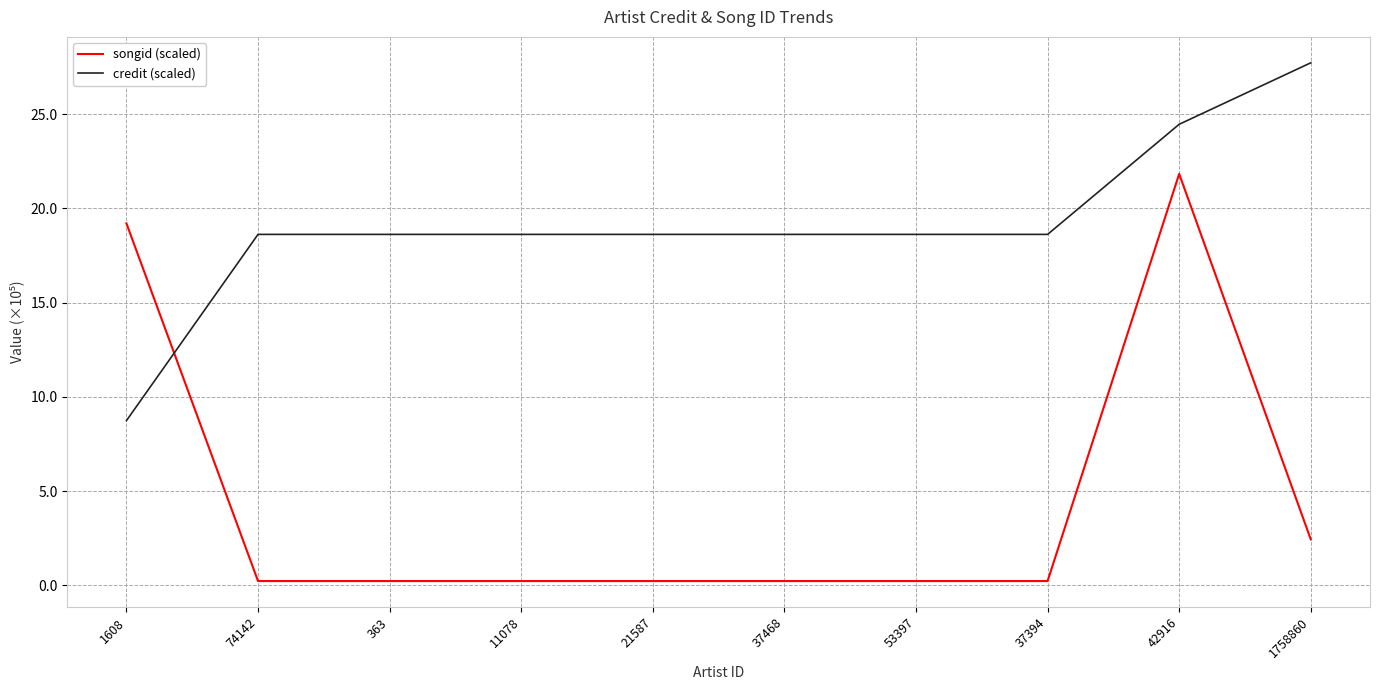

What is the total value across all series at 42916?

46.3